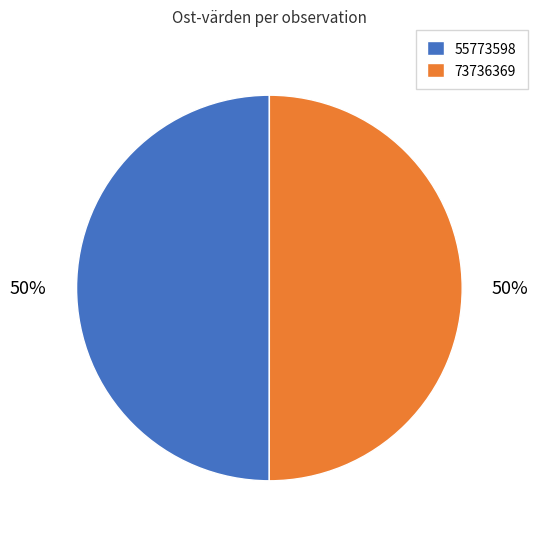

To the nearest percent, what is the average slice percentage?

50%